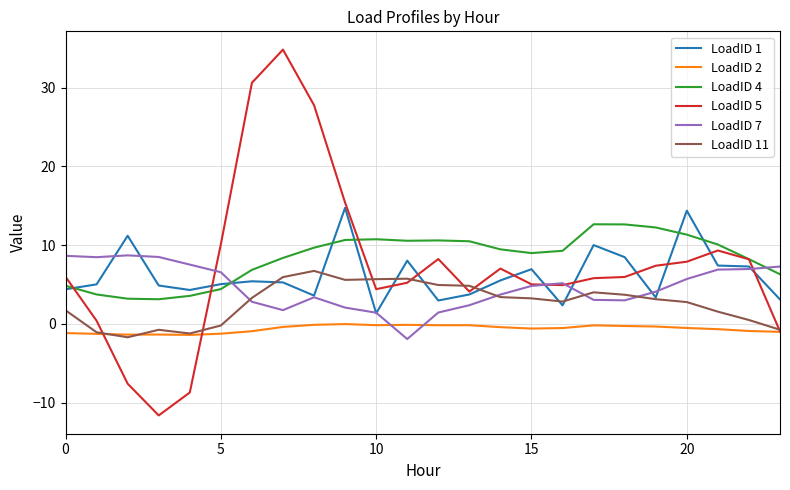

What is the minimum value for LoadID 11?

-1.7